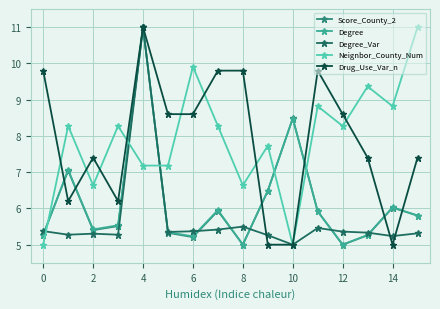

At how many categories does at least one series exceed 8?

14